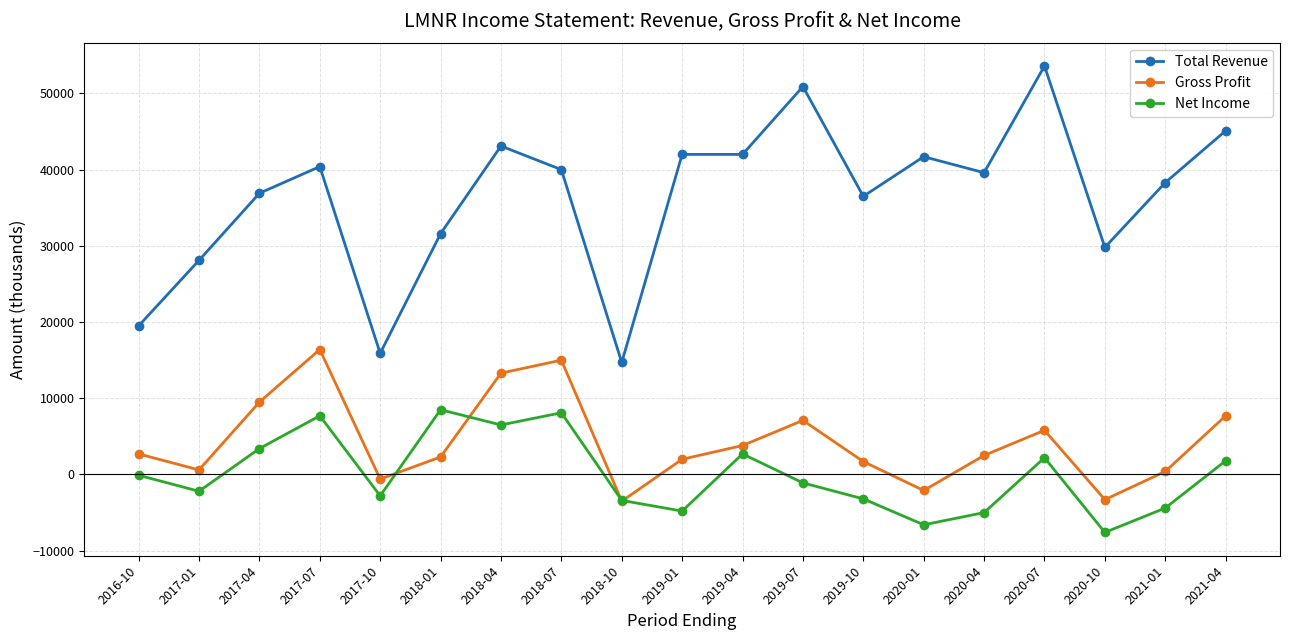

Between 2017-01 and 2021-04, which series saw the biggest shift?

Total Revenue